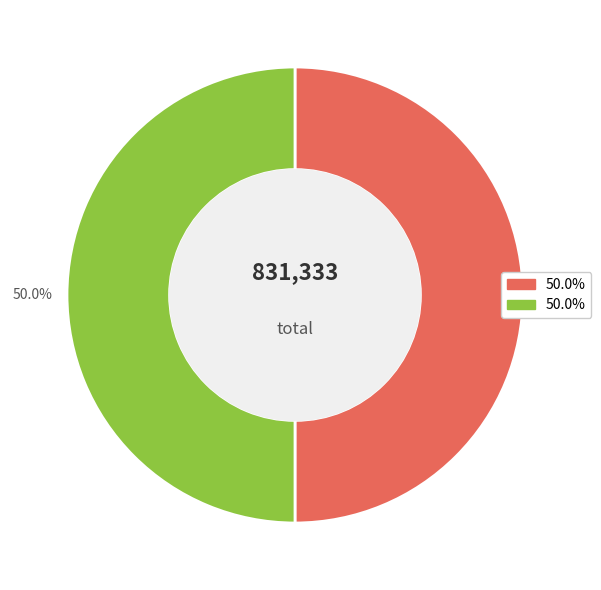

How many slices are in this pie chart?

2